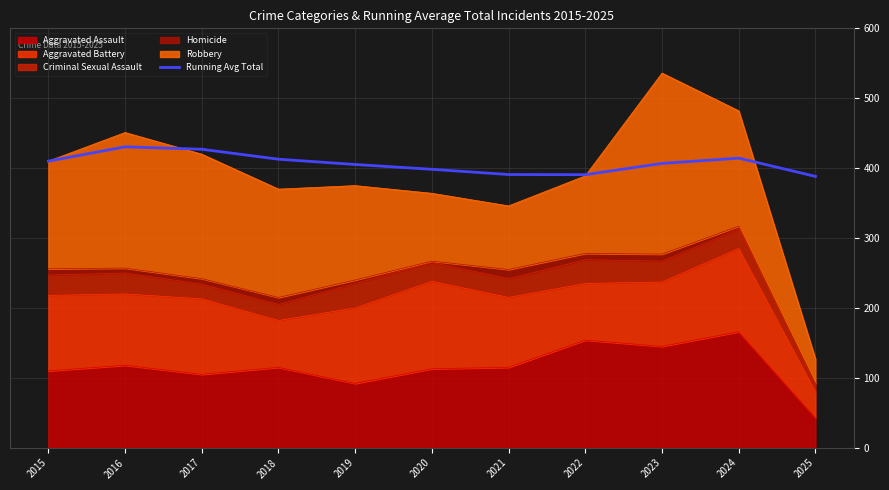

What is the value of the 11th point from the left?

388.2